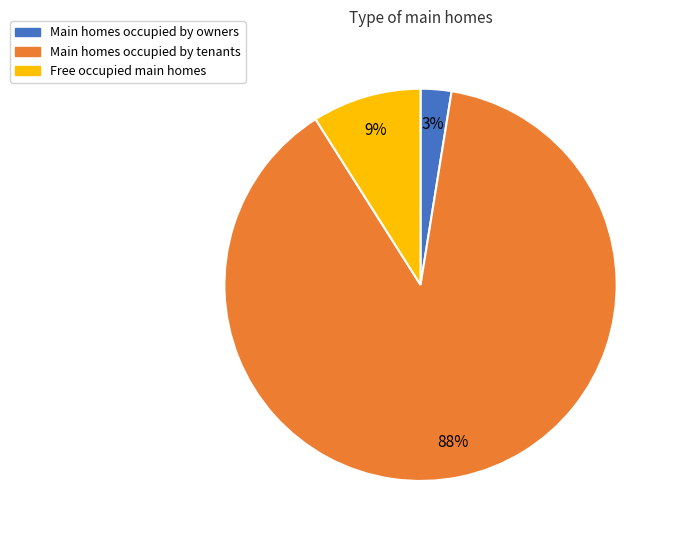

Does any single category account for the majority?

Yes